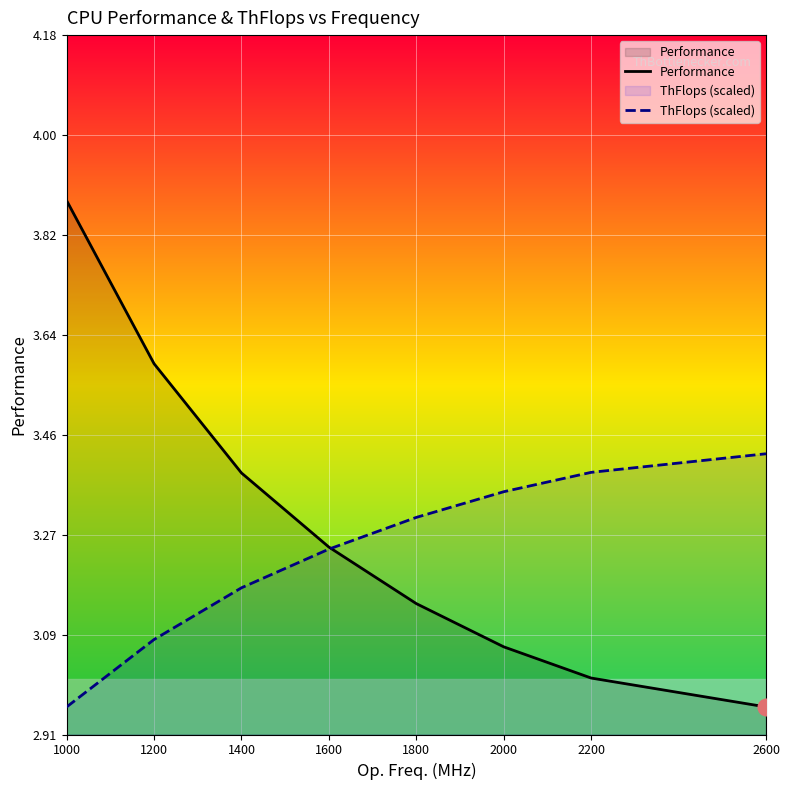

True or false: Performance has more than 2 interior local peaks.

False